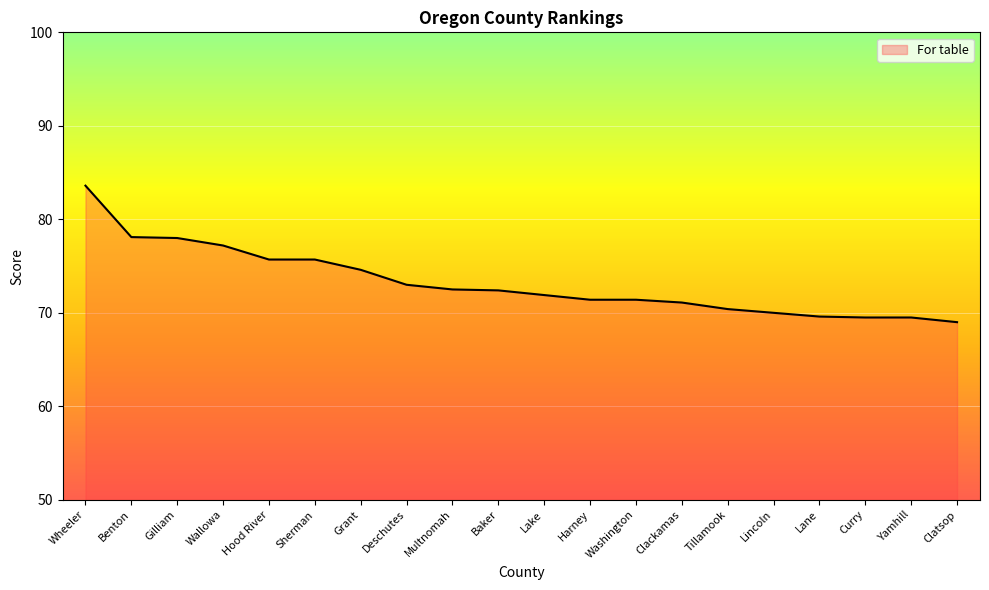

Where does the data first go above 72?

Wheeler